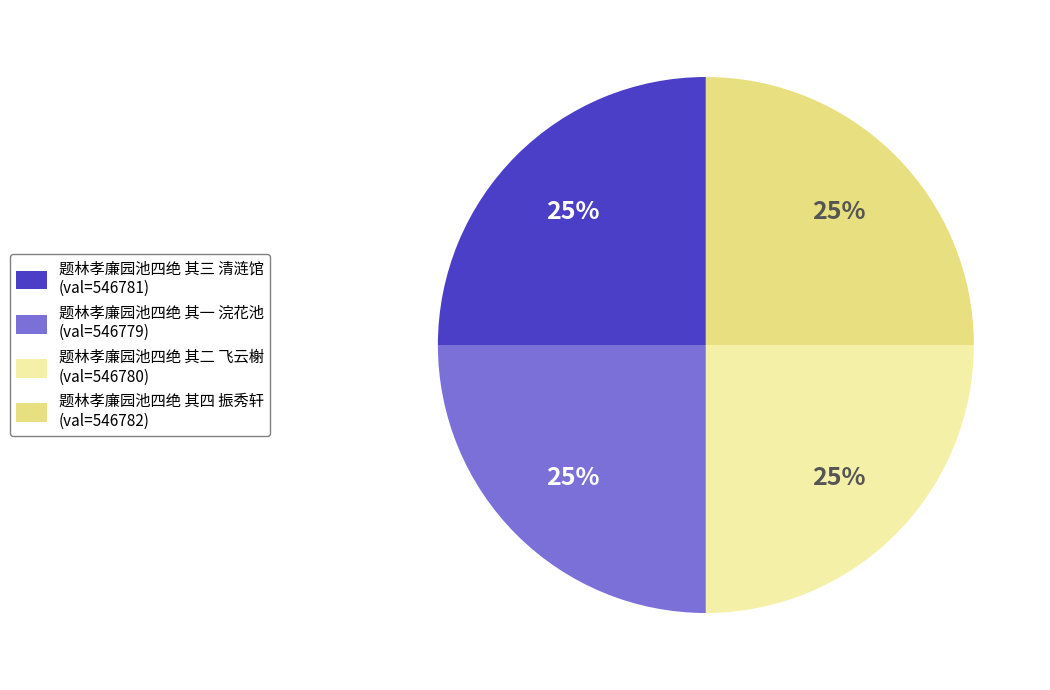

Approximately how many times larger is the value at 题林孝廉园池四绝 其一 浣花池 (val=546779) compared to 题林孝廉园池四绝 其二 飞云榭 (val=546780)?

1.0